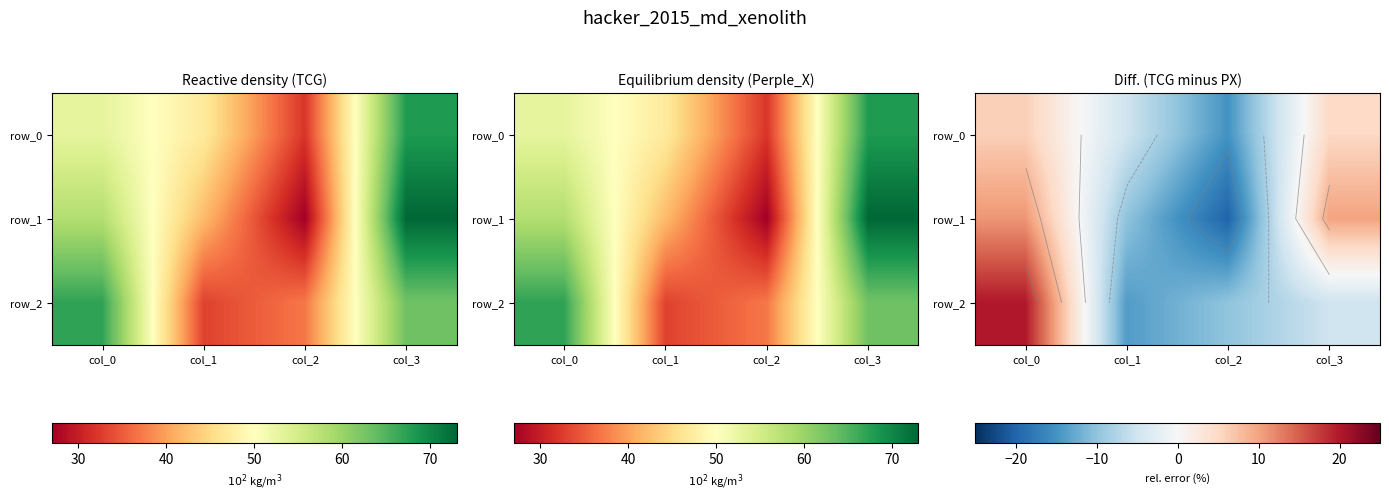

How many negative values does the row_1 series have?

2